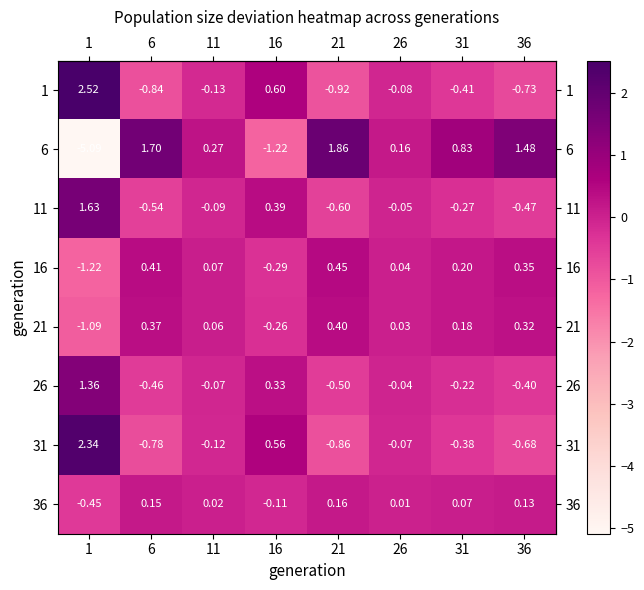

How many categories are shown in the chart?

8